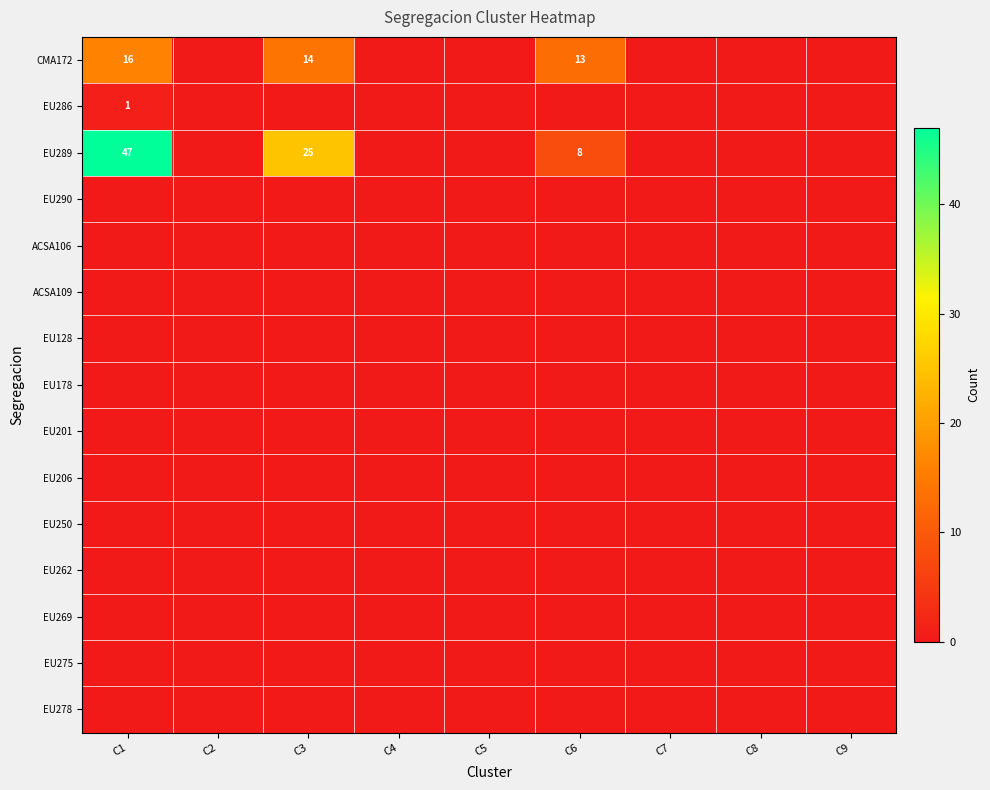

Rank the series by their maximum value, from lowest to highest.

EU290, ACSA106, ACSA109, EU128, EU178, EU201, EU206, EU250, EU262, EU269, EU275, EU278, EU286, CMA172, EU289